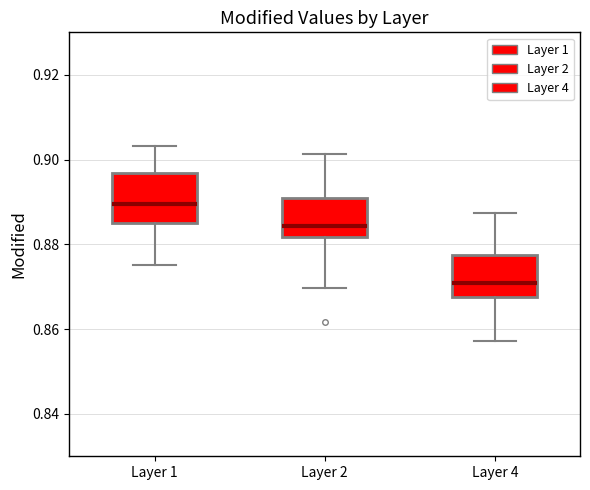

Which box's median line is the highest?

Layer 1